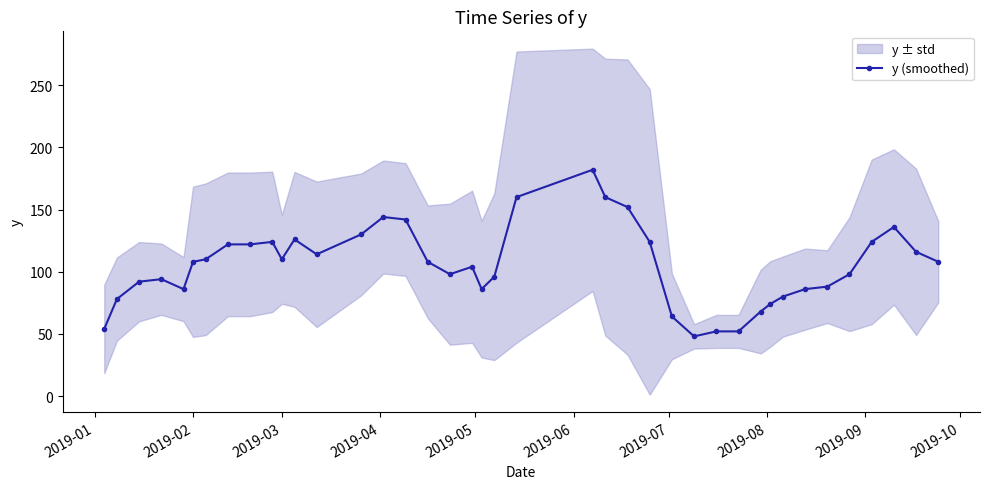

How many series are shown in this chart?

1